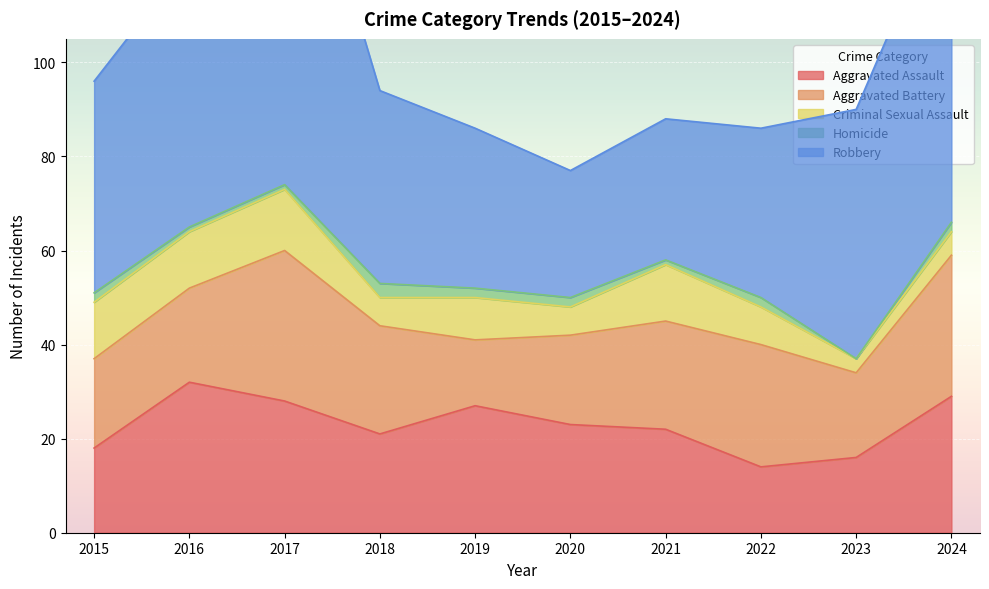

At which label is Aggravated Assault closest to 23?

2020